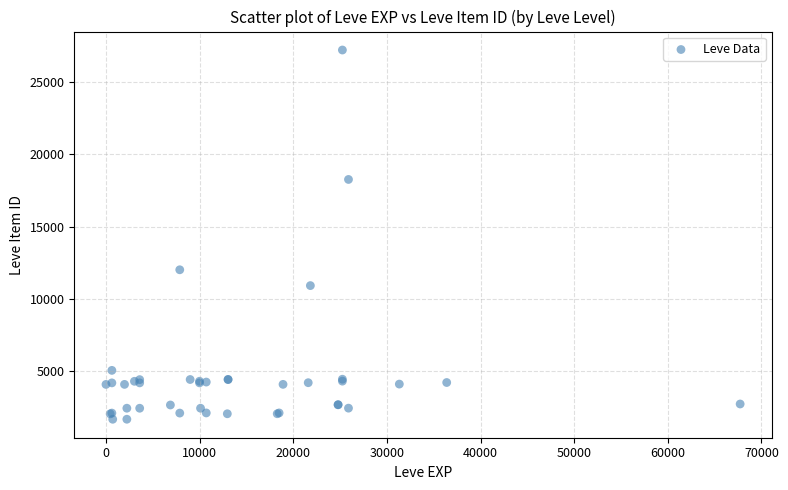

What Y value in the scatter plot is closest to 14448?

12018